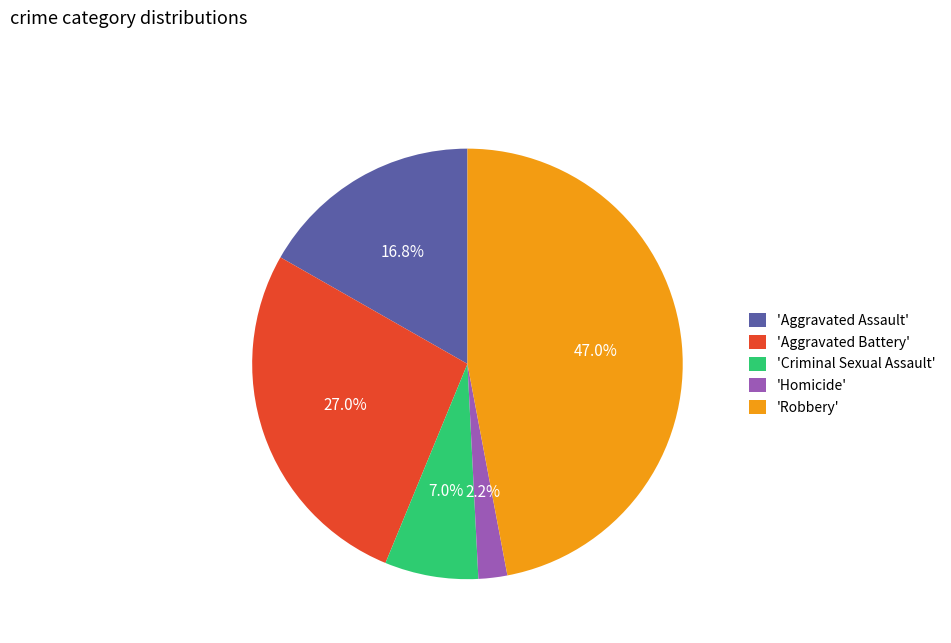

How many segments does this pie chart have?

5